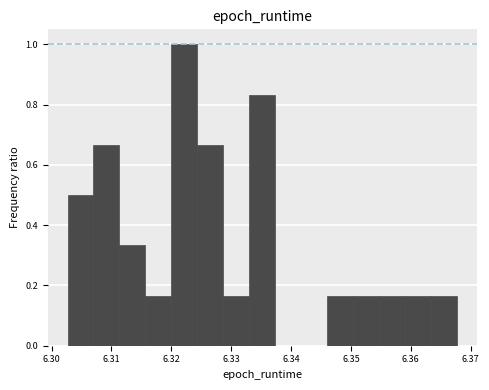

Reading left to right, transcribe this chart: for each bar, give the range it covers on the x-axis and its height. Neither the bar edges nor the heights are printed on the chart, so give them approximately, as read against the axes.

6.303 to 6.307: 0.50
6.307 to 6.311: 0.66
6.311 to 6.316: 0.34
6.316 to 6.320: 0.16
6.320 to 6.324: 1.00
6.324 to 6.329: 0.66
6.329 to 6.333: 0.16
6.333 to 6.337: 0.84
6.337 to 6.342: 0
6.342 to 6.346: 0
6.346 to 6.350: 0.16
6.350 to 6.355: 0.16
6.355 to 6.359: 0.16
6.359 to 6.363: 0.16
6.363 to 6.368: 0.16